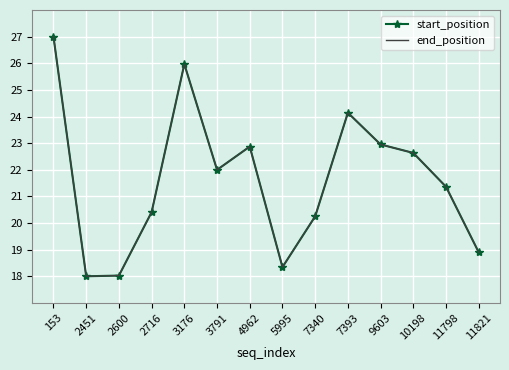

Reading left to right, list all the values displayed in this chart.

start_position: 153=27.0	2451=18.0	2600=18.0	2716=20.4	3176=26.0	3791=22.0	4962=22.9	5995=18.3	7340=20.2	7393=24.1	9603=22.9	10198=22.6	11798=21.4	11821=18.9
end_position: 153=27.0	2451=18.0	2600=18.0	2716=20.4	3176=26.0	3791=22.0	4962=22.9	5995=18.3	7340=20.2	7393=24.1	9603=22.9	10198=22.6	11798=21.4	11821=18.9